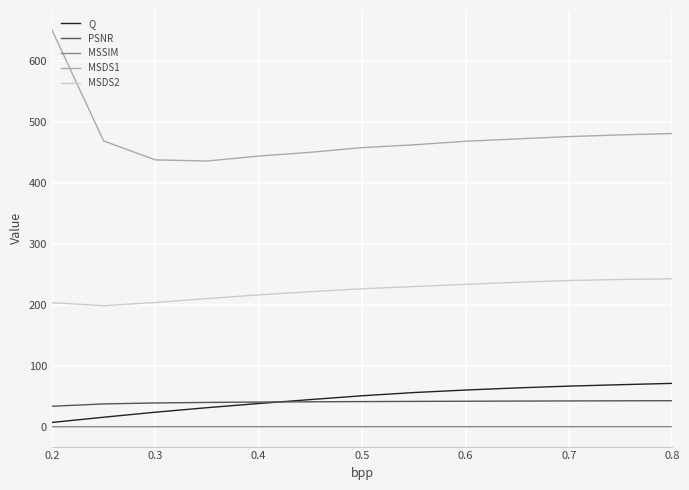

True or false: MSDS2 and Q intersect in this chart.

False